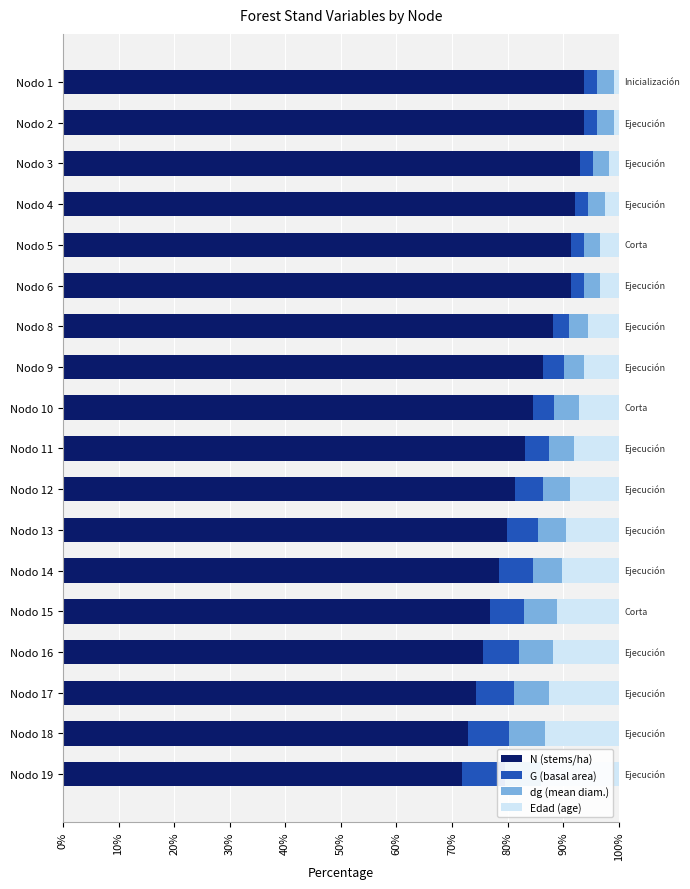

Reading left to right, list all the values displayed in this chart.

N (stems/ha): 93.8	93.8	93.0	92.2	91.5	91.5	88.1	86.4	84.7	83.1	81.4	79.8	78.4	76.9	75.6	74.2	73.0	71.7
G (basal area): 2.4	2.4	2.3	2.3	2.3	2.3	3.0	3.7	3.6	4.3	5.0	5.6	6.1	6.0	6.5	7.0	7.4	7.8
dg (mean diam.): 3.0	3.0	3.0	3.0	2.9	2.9	3.3	3.7	4.5	4.6	4.9	5.1	5.3	6.0	6.0	6.2	6.4	6.5
Edad (age): 0.8	0.8	1.7	2.5	3.3	3.3	5.6	6.3	7.2	8.0	8.7	9.5	10.2	11.1	11.9	12.6	13.3	14.0